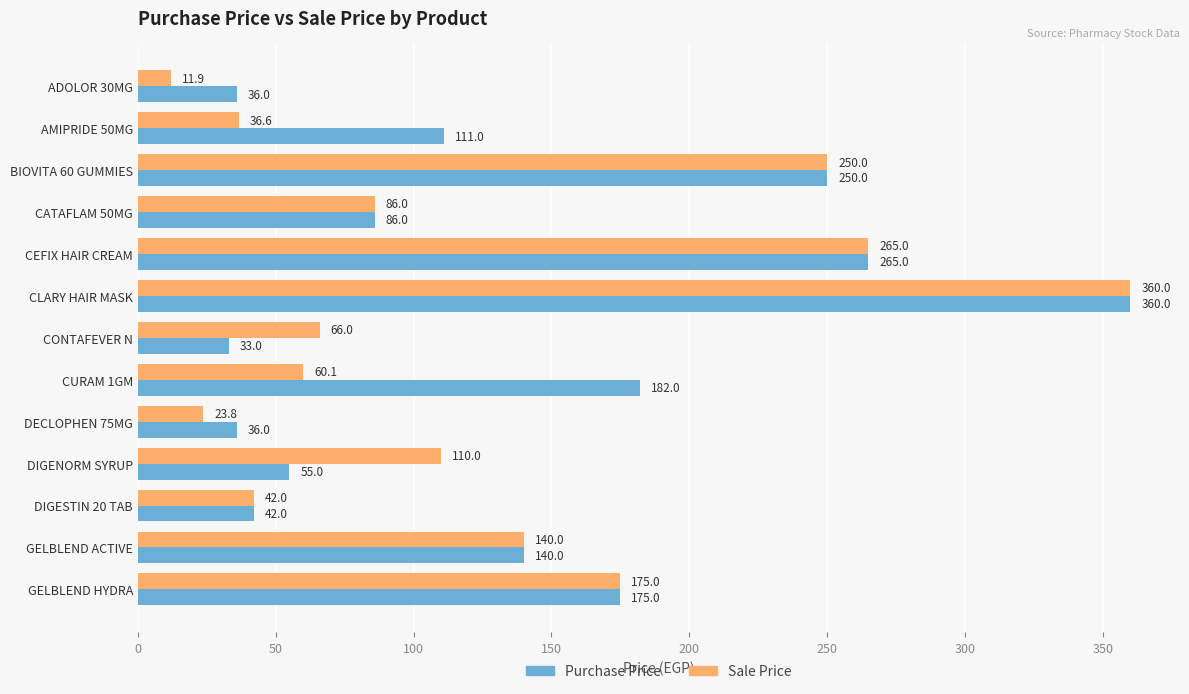

Which label corresponds to the largest value in the chart?

CLARY HAIR MASK